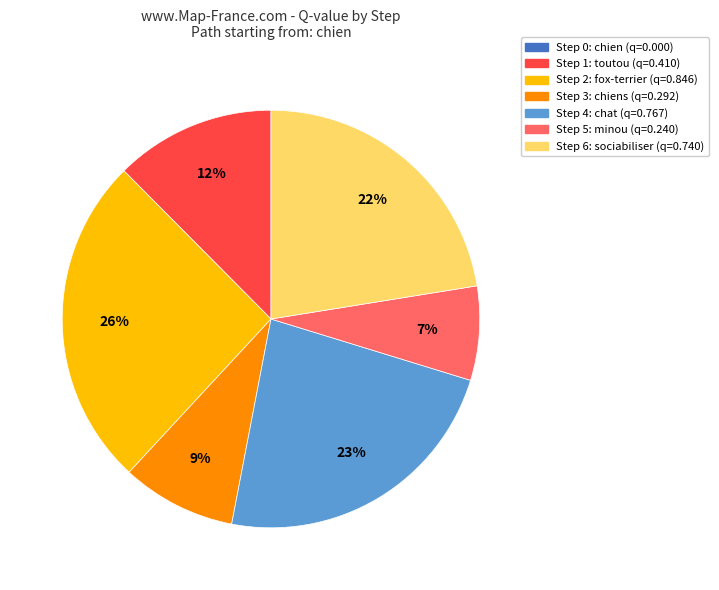

Does any single category account for the majority?

No